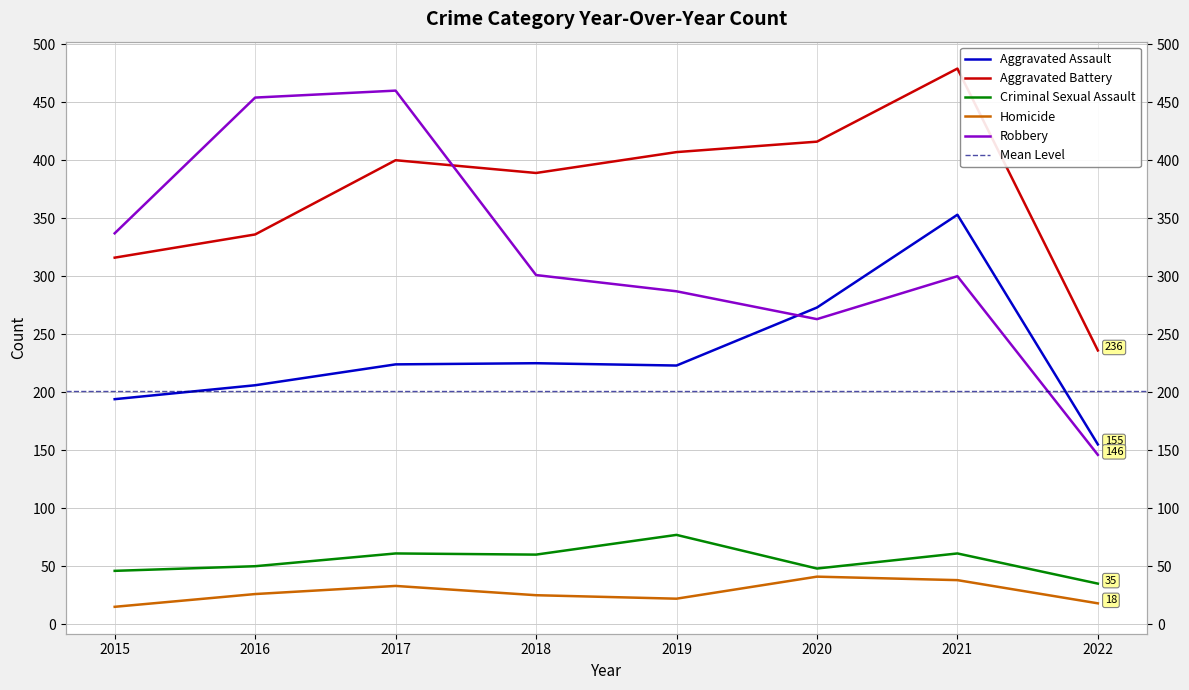

What is the total value across all series at 2019?

1016